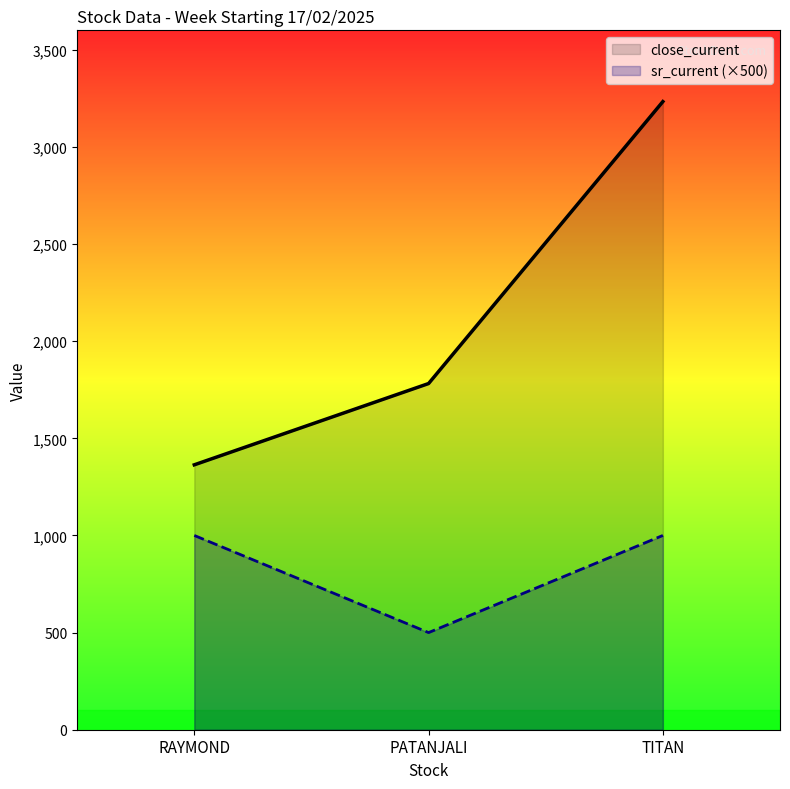

Which series has the largest total across all categories?

close_current